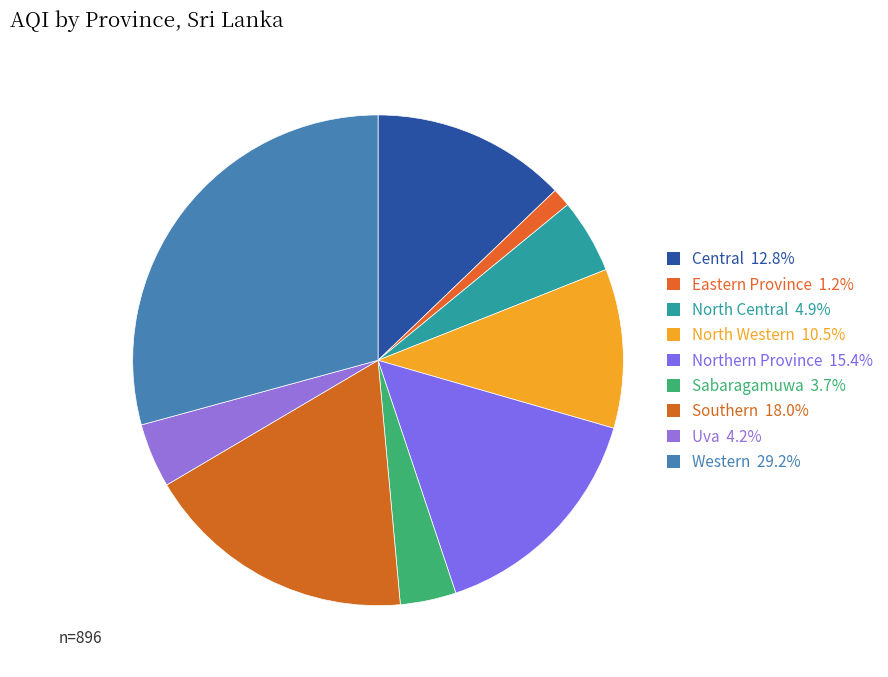

What is the change in value from Eastern Province to Uva?

+27